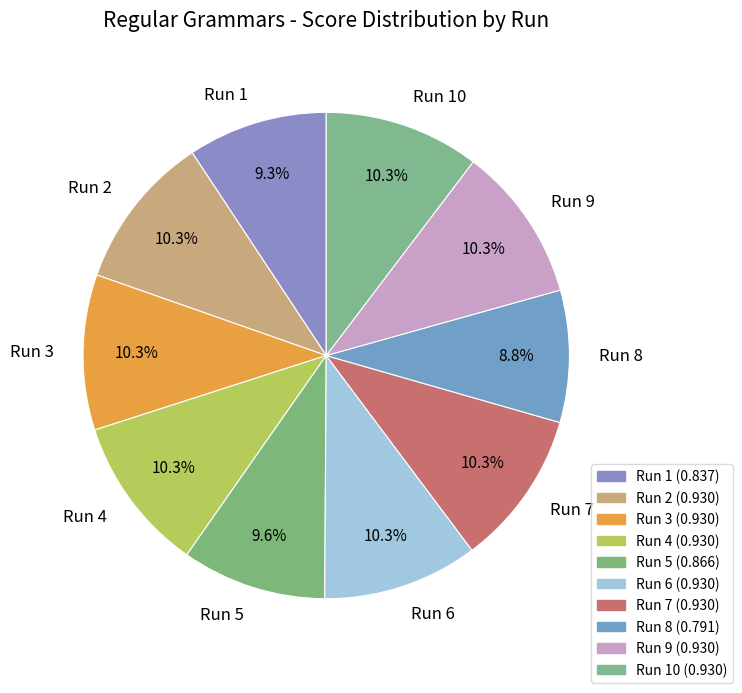

Between Run 8 and Run 4, which is larger?

Run 4